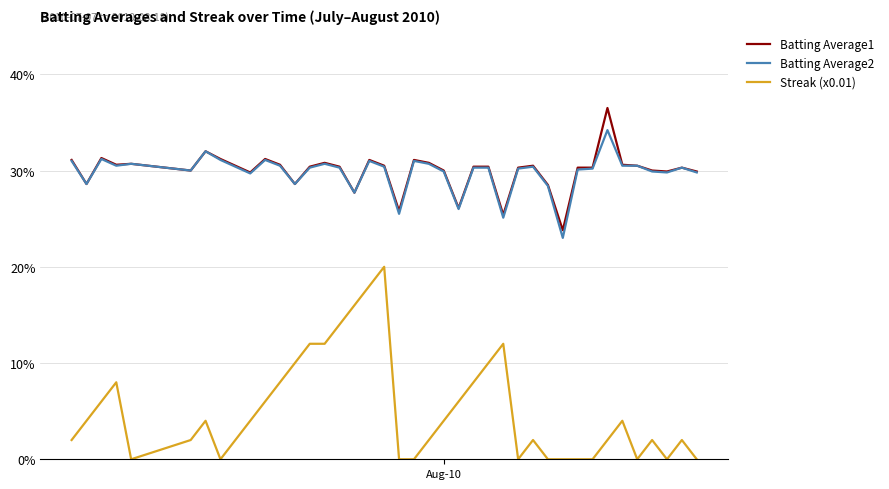

Does the chart display data point markers on the line(s)?

No